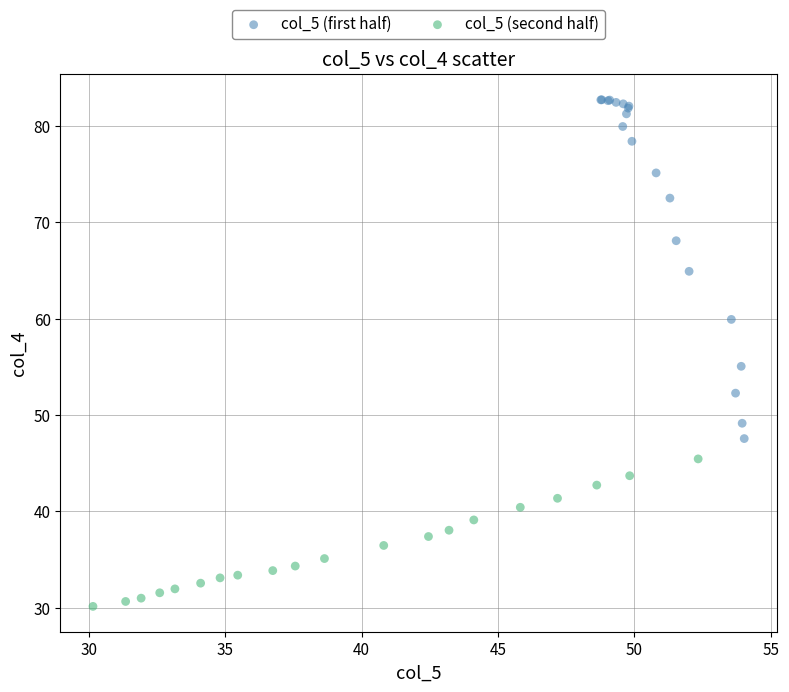

Which series has the largest Y range (max minus min)?

col_5 (first half)